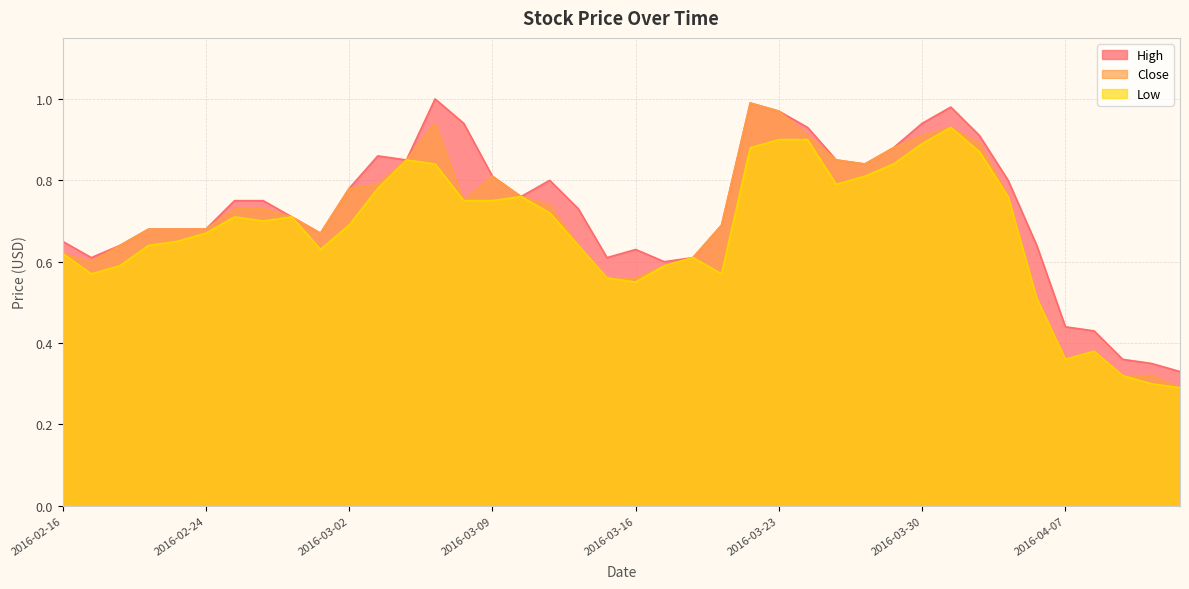

True or false: High and Close intersect in this chart.

False